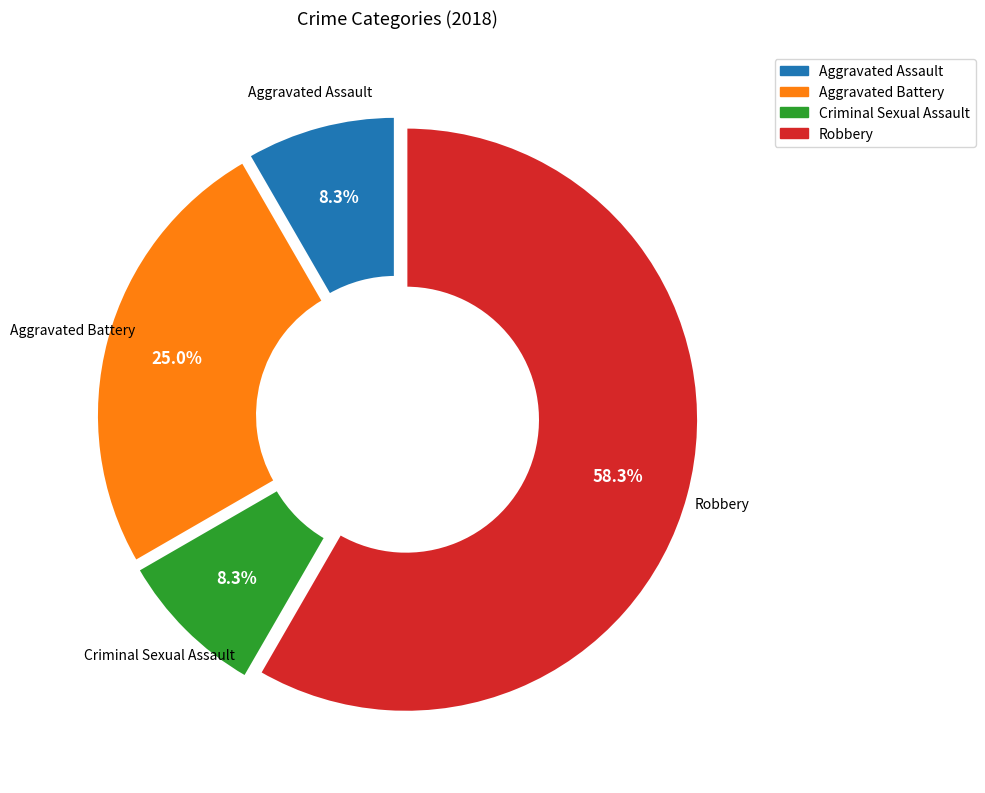

What percentage is NOT represented by Criminal Sexual Assault?

91.7%